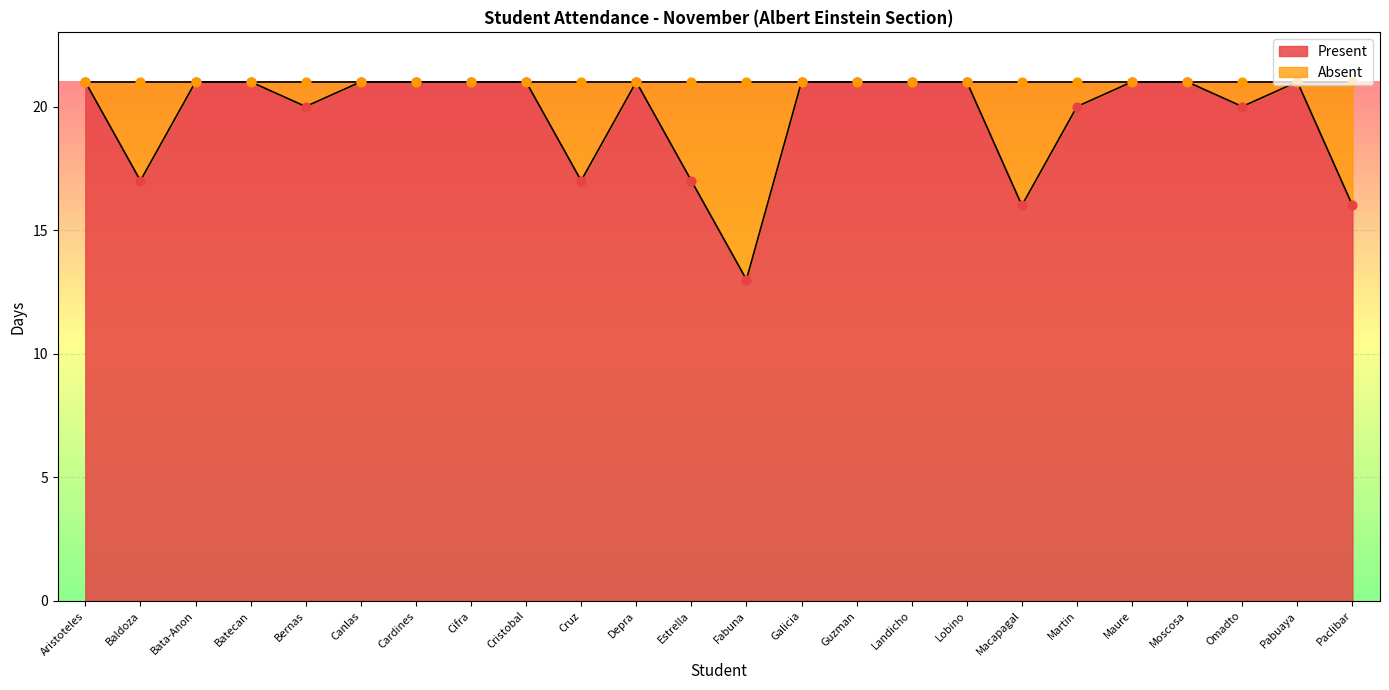

Is the value of Present at Moscosa greater than the value of Absent at Moscosa?

No